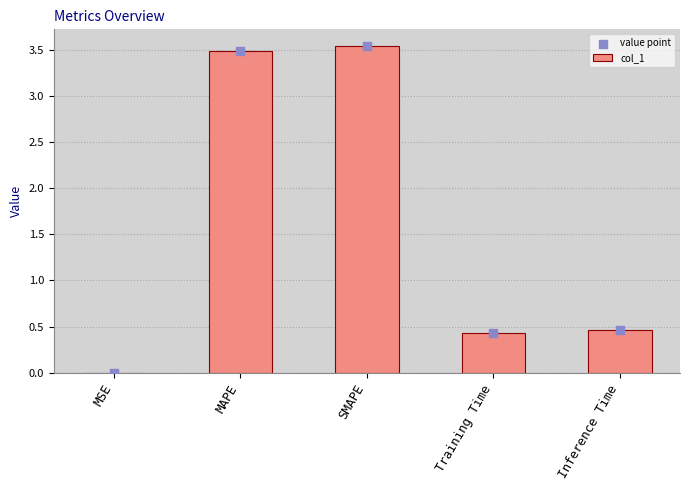

At how many categories does at least one series exceed 1?

2